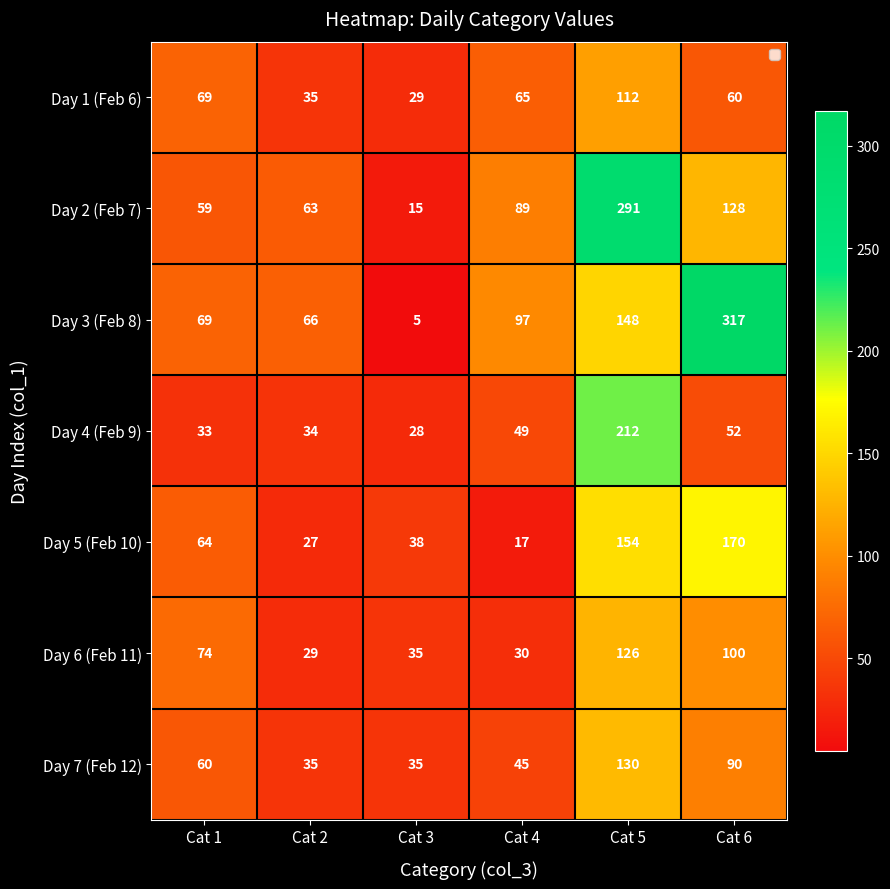

Which series has the largest total across all categories?

Day 3 (Feb 8)